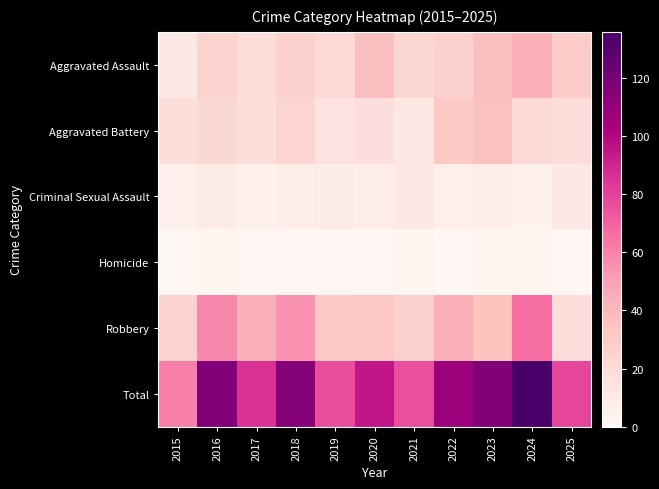

Rank the series by their maximum value, from highest to lowest.

Total, Robbery, Aggravated Assault, Aggravated Battery, Criminal Sexual Assault, Homicide